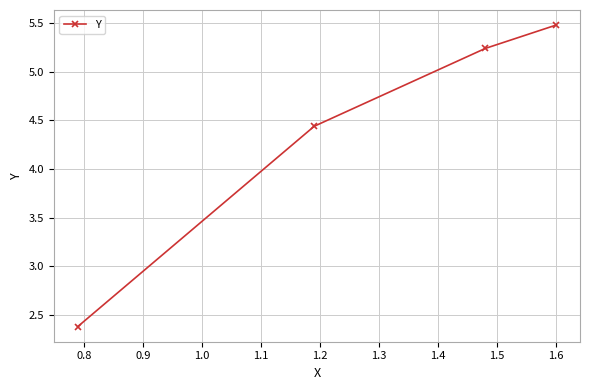

What is the minimum value shown in the chart?

2.4